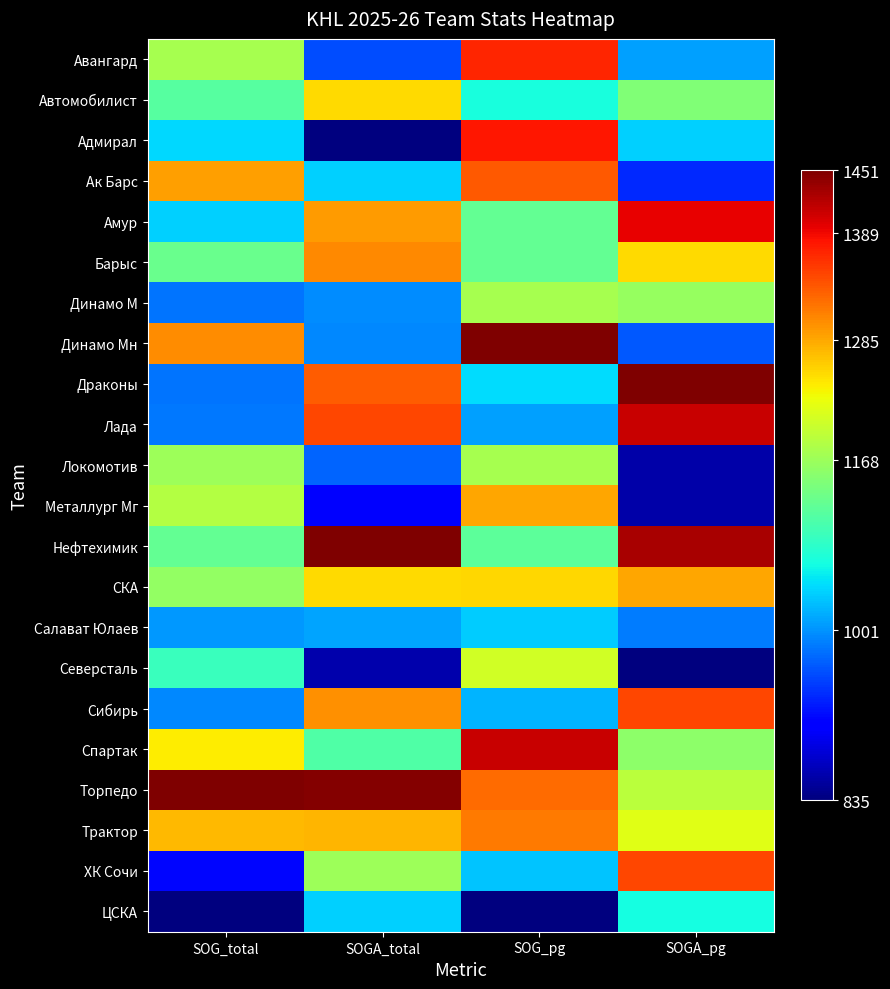

At which category does the chart reach its peak across all series?

SOG_total